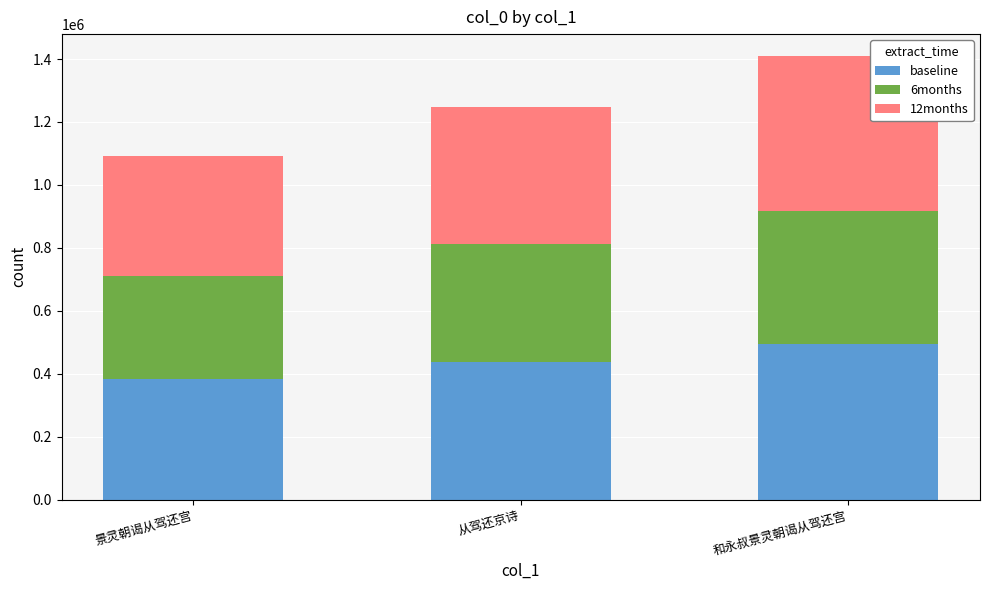

Rank the categories by baseline value from lowest to highest.

景灵朝谒从驾还宫, 从驾还京诗, 和永叔景灵朝谒从驾还宫